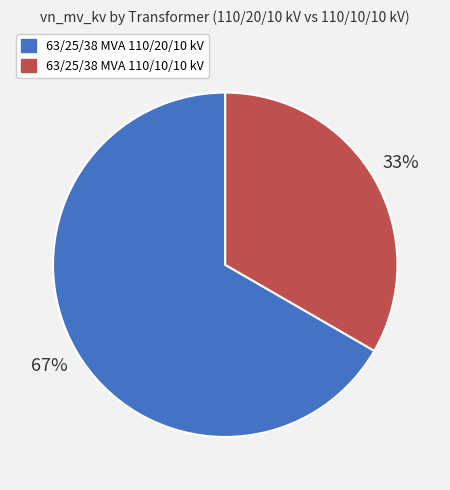

Is it true that 63/25/38 MVA 110/10/10 kV is 33% of the pie?

True